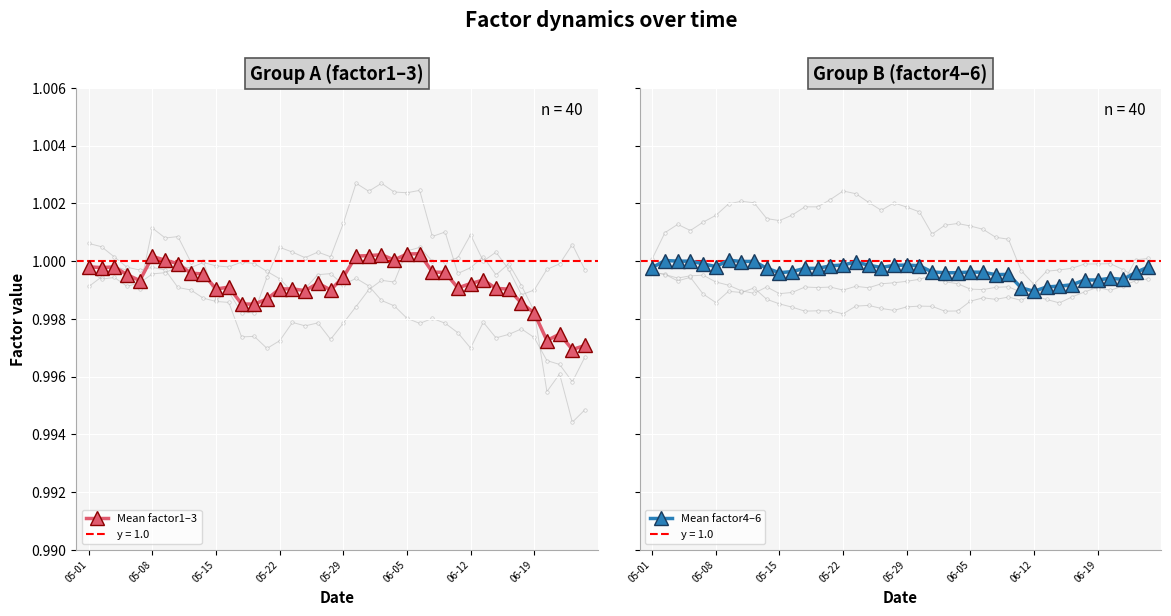

What are all the series names shown in the legend?

Mean factor1–3, Mean factor4–6